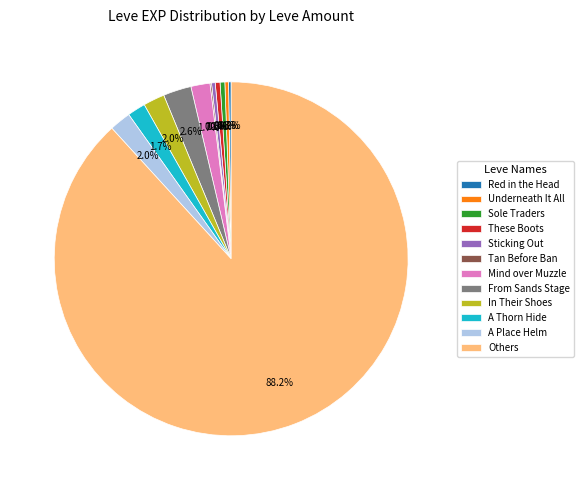

Combined, do In Their Shoes and Sticking Out account for over 50%?

No